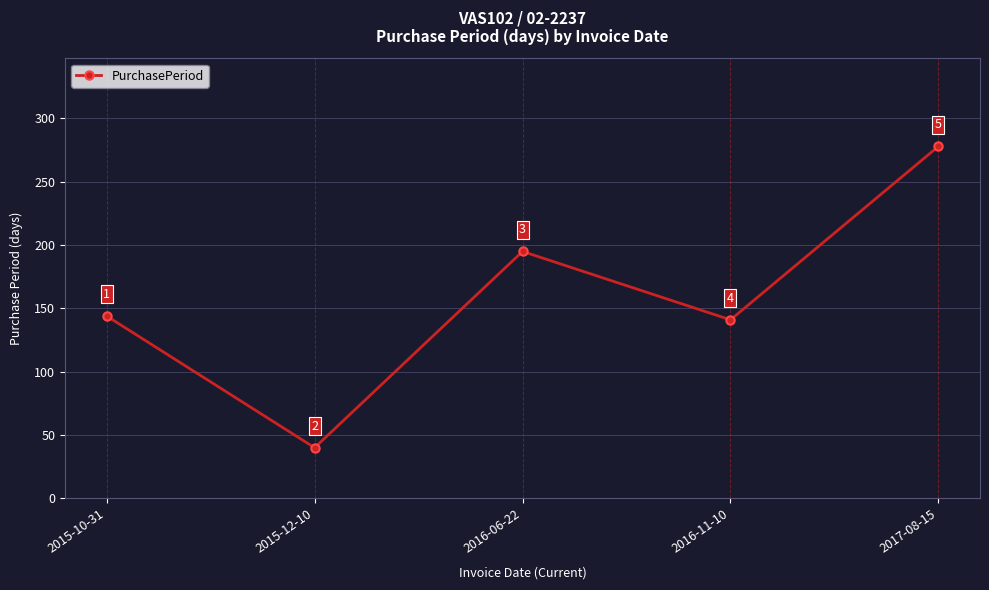

What is the smallest value displayed?

40